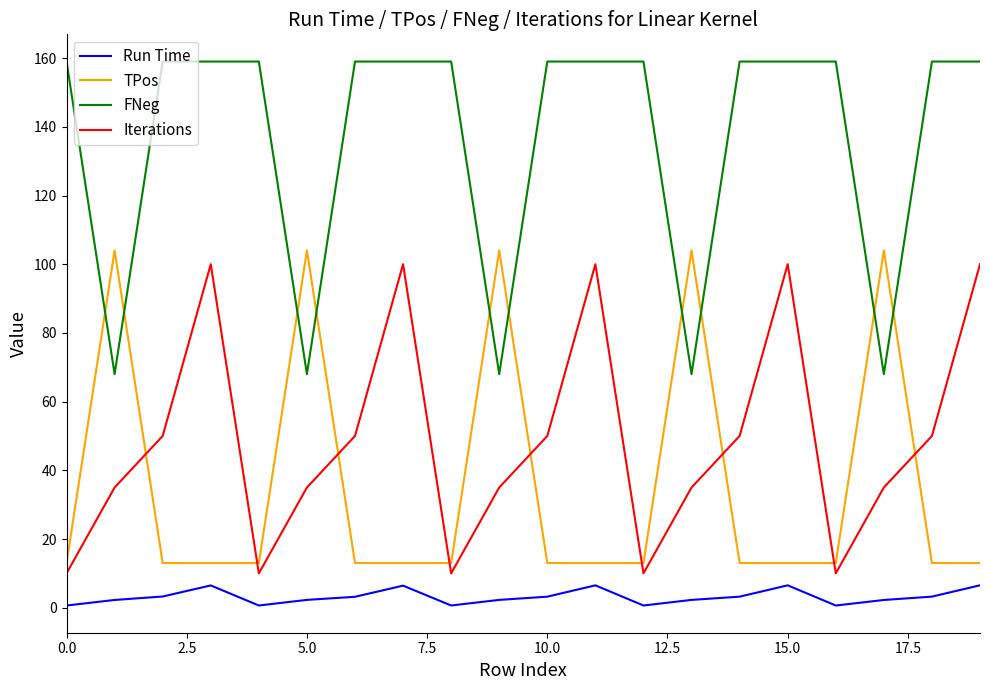

Which series has the largest total across all categories?

FNeg